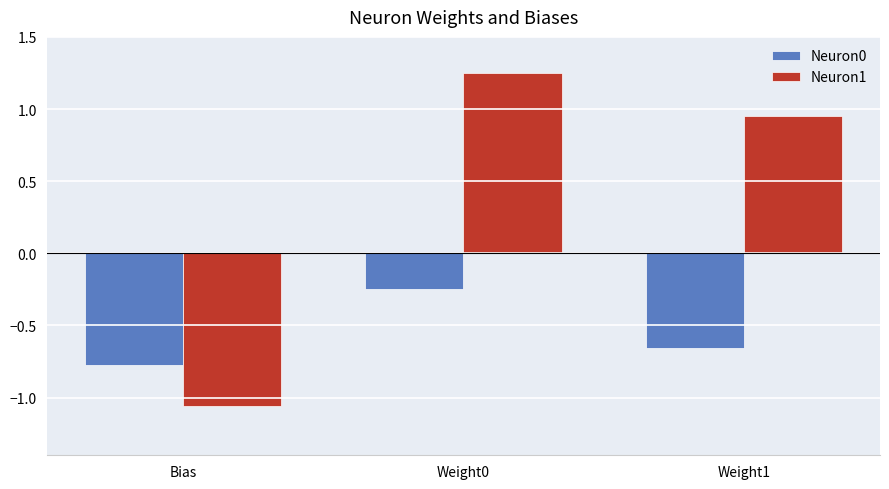

How many bars are there in total?

6